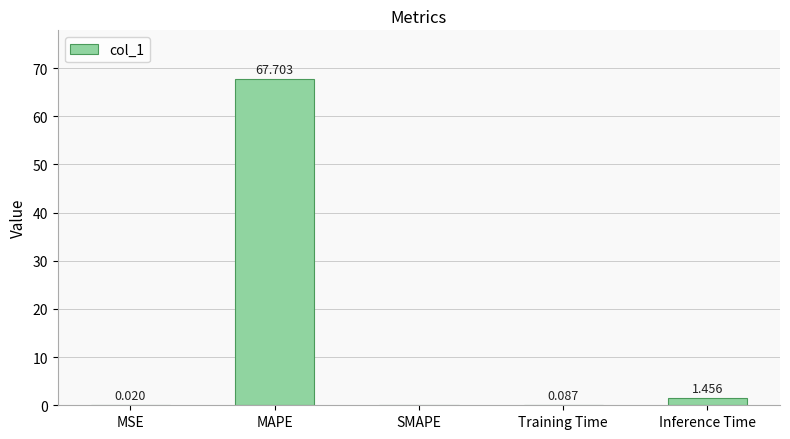

At which category does the chart reach its peak across all series?

MAPE